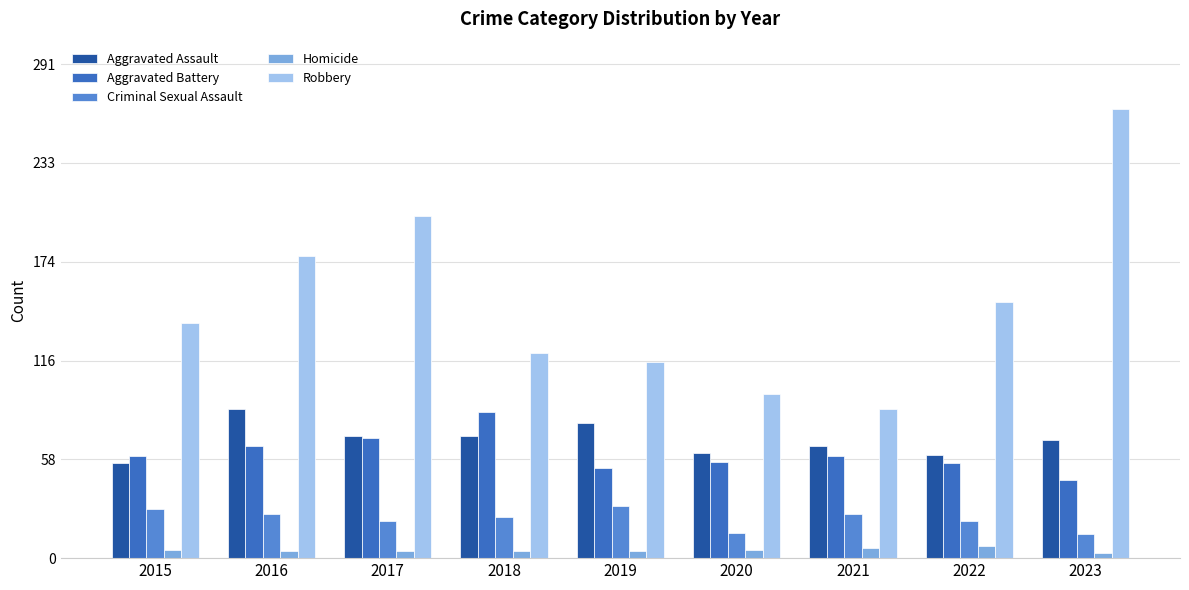

What is the sum of the Robbery values at 2019 and 2022?

267